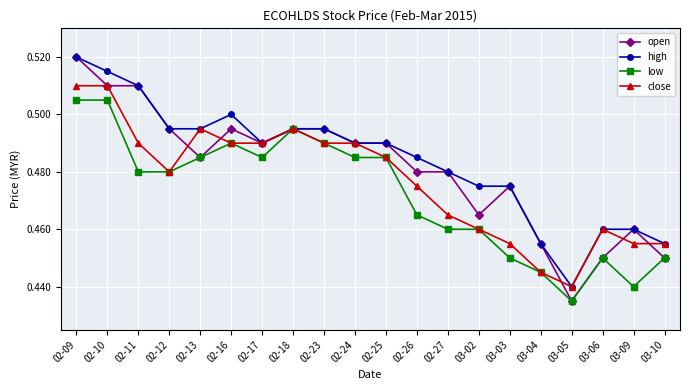

Count the open values in the range 0 to 1.

20